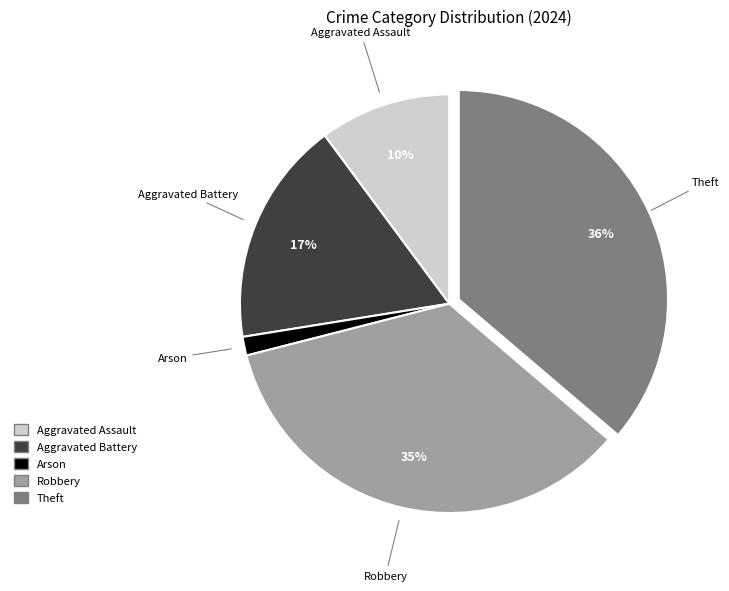

Which has a higher value, Robbery or Arson?

Robbery